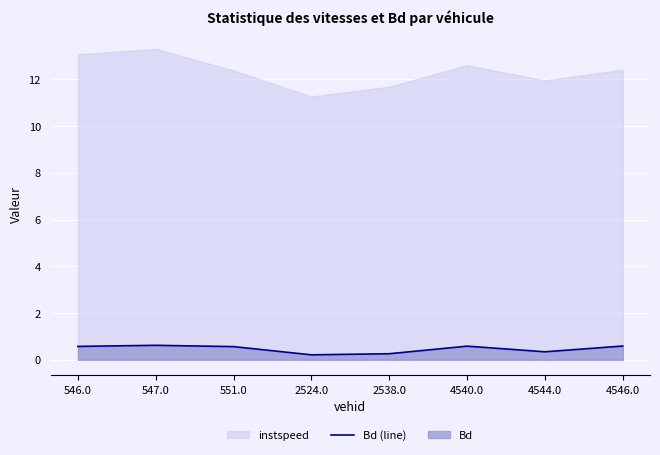

Is it true that the value at 2538.0 is 0.3?

True